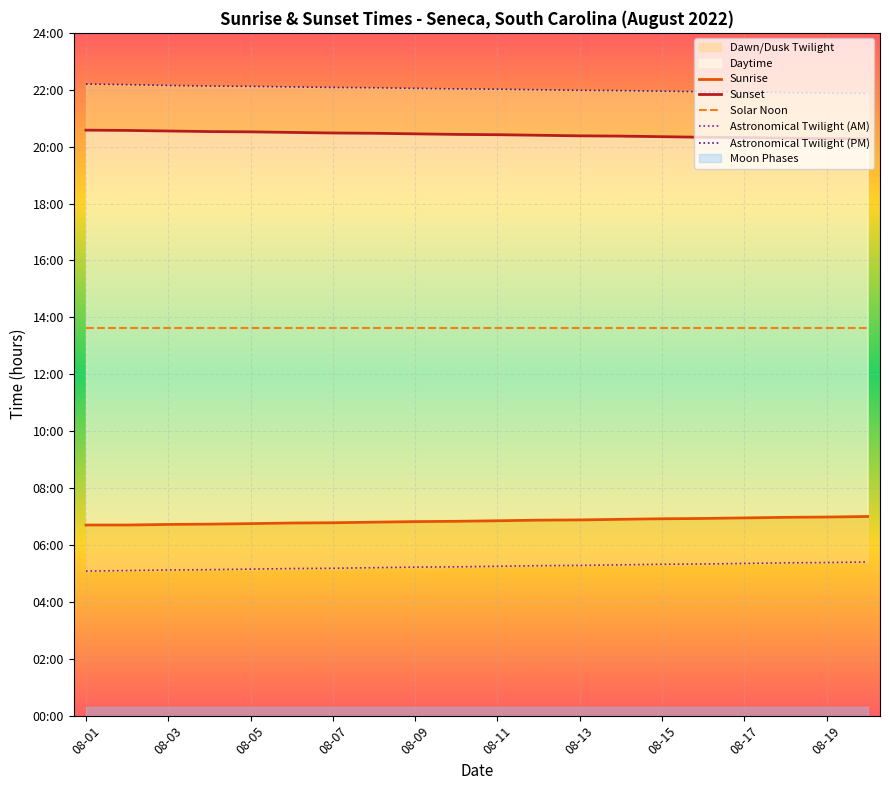

Which series has the largest total across all categories?

Astronomical Twilight (PM)